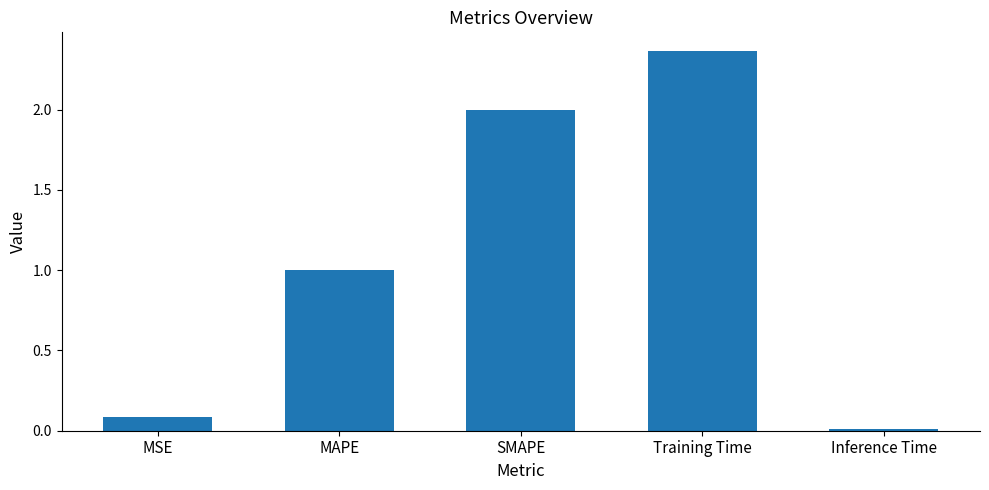

At which category does the chart reach its peak across all series?

Training Time